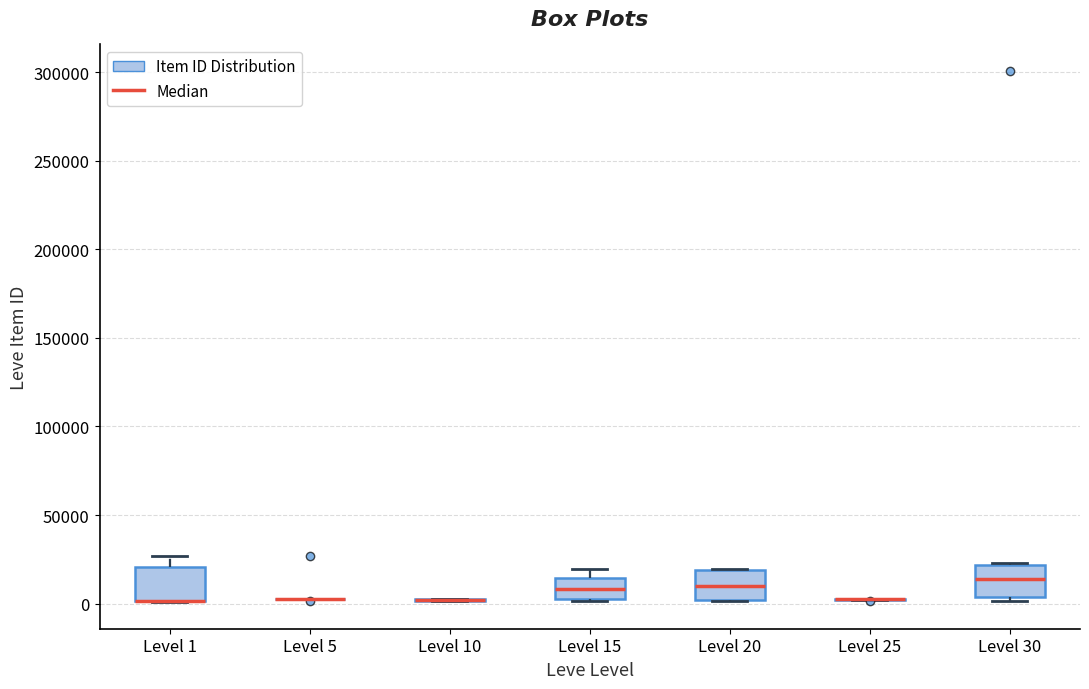

Reading left to right, read every box against the y-axis: the position of its median line, the range the box covers, and the ends of its whiskers. The values are not printed on the chart, so give them approximately, as read against the axis.

Level 1: median 0 (drawn on the box's lower edge), box 0 to 20000, whiskers 0 to 25000
Level 5: box collapsed to a line at 0, whiskers 0 to 5000
Level 10: box collapsed to a line at 0, whiskers 0 to 0
Level 15: median 10000, box 0 to 15000, whiskers 0 to 20000
Level 20: median 10000, box 0 to 20000, whiskers 0 to 20000
Level 25: box collapsed to a line at 0, whiskers 0 to 0
Level 30: median 15000, box 5000 to 20000, whiskers 0 to 25000